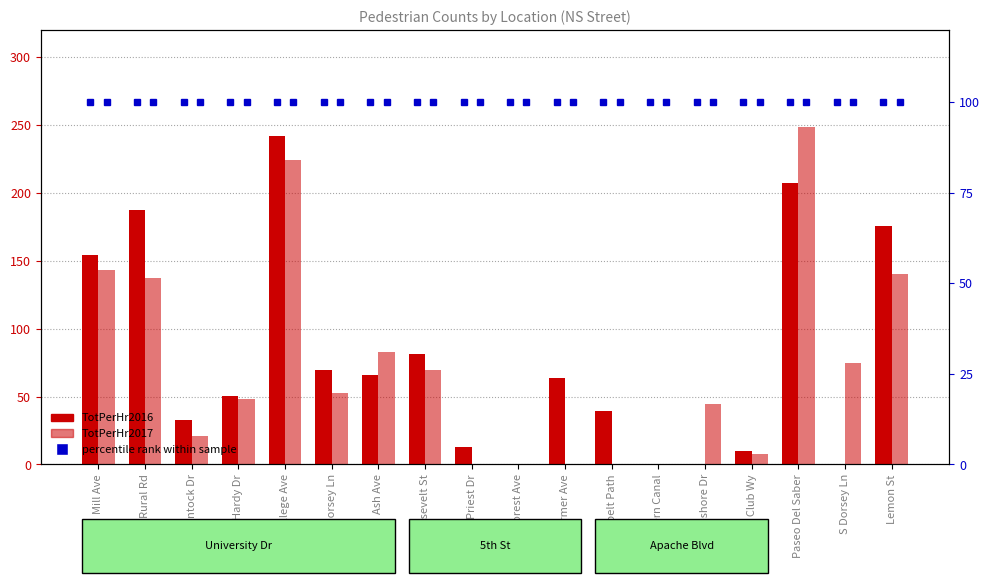

What is the average value of the TotPerHr2016 series?

77.3